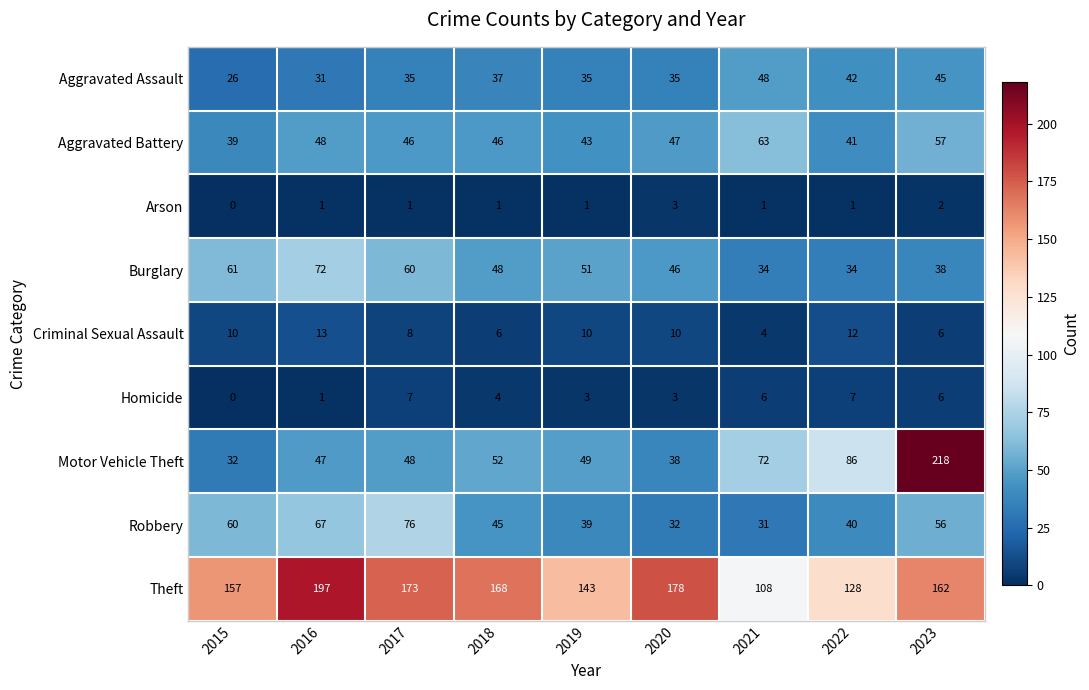

At how many categories does at least one series exceed 170?

4